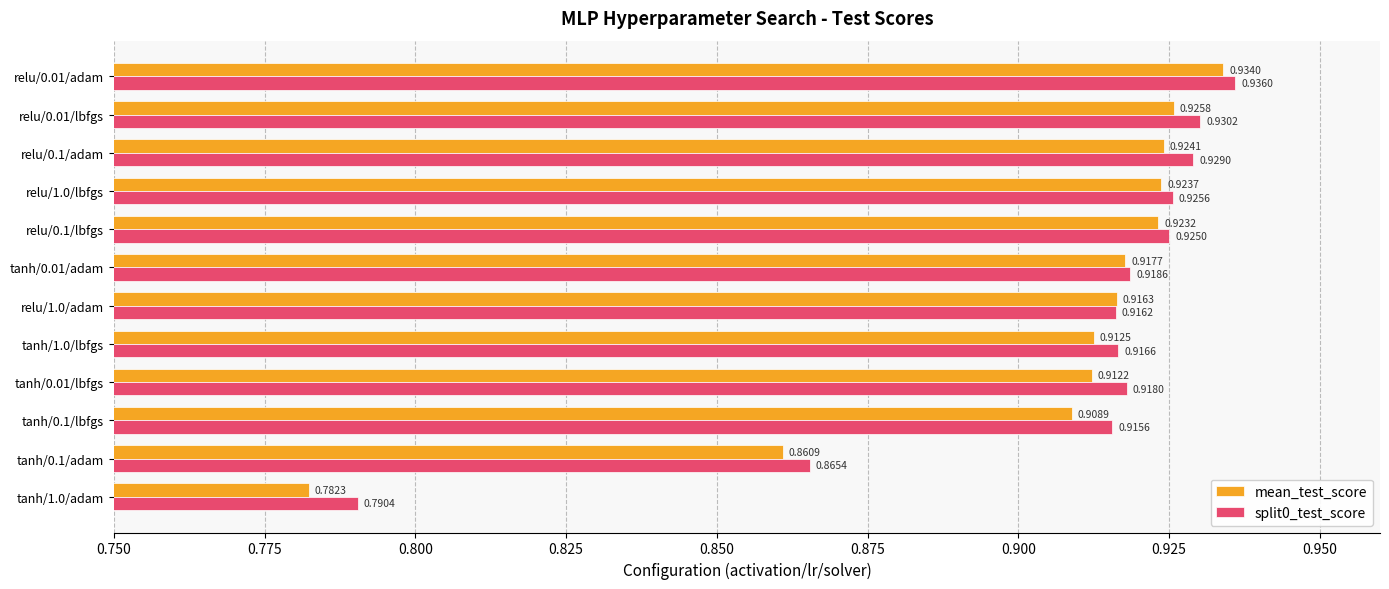

Which series has the widest spread of values?

mean_test_score